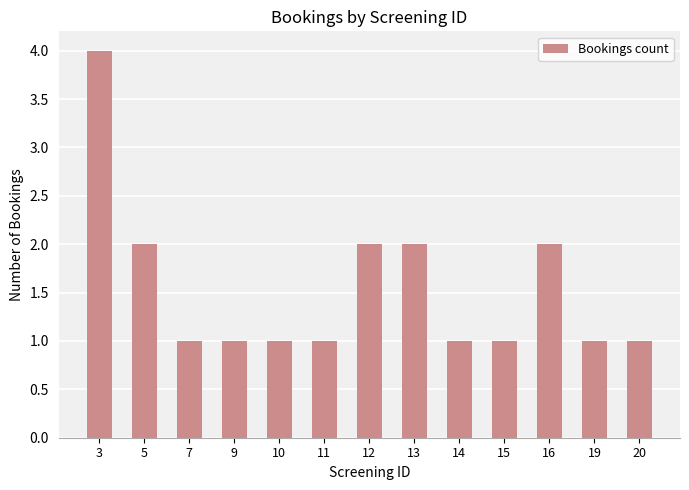

At which category does the chart reach its peak across all series?

3